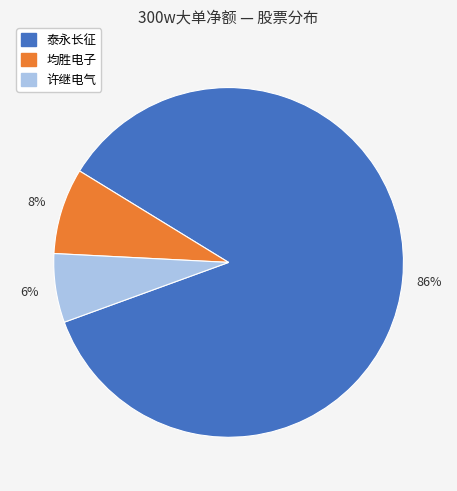

Is there a majority slice in this chart?

Yes